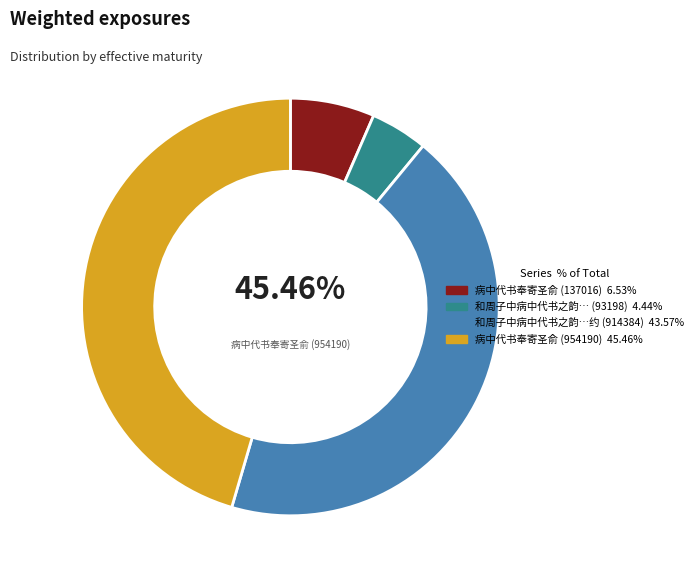

Approximately how many times larger is the value at 93198: 和周子中病中代书之韵兼督胡季文季永游山之 compared to 137016: 病中代书奉寄圣俞二十五兄?

0.7